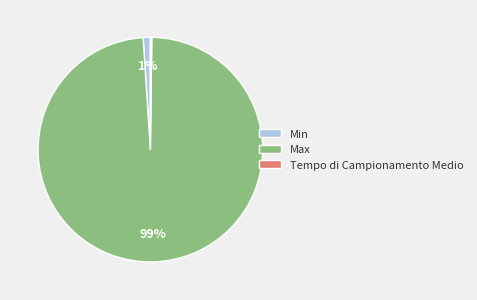

To the nearest percent, what is the difference between the largest and smallest slice percentages?

99%